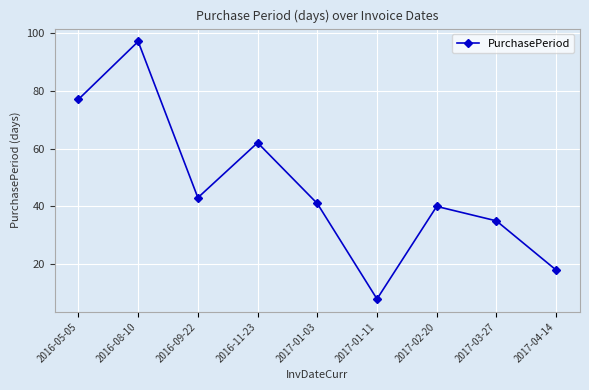

What is the sum of all values?

421